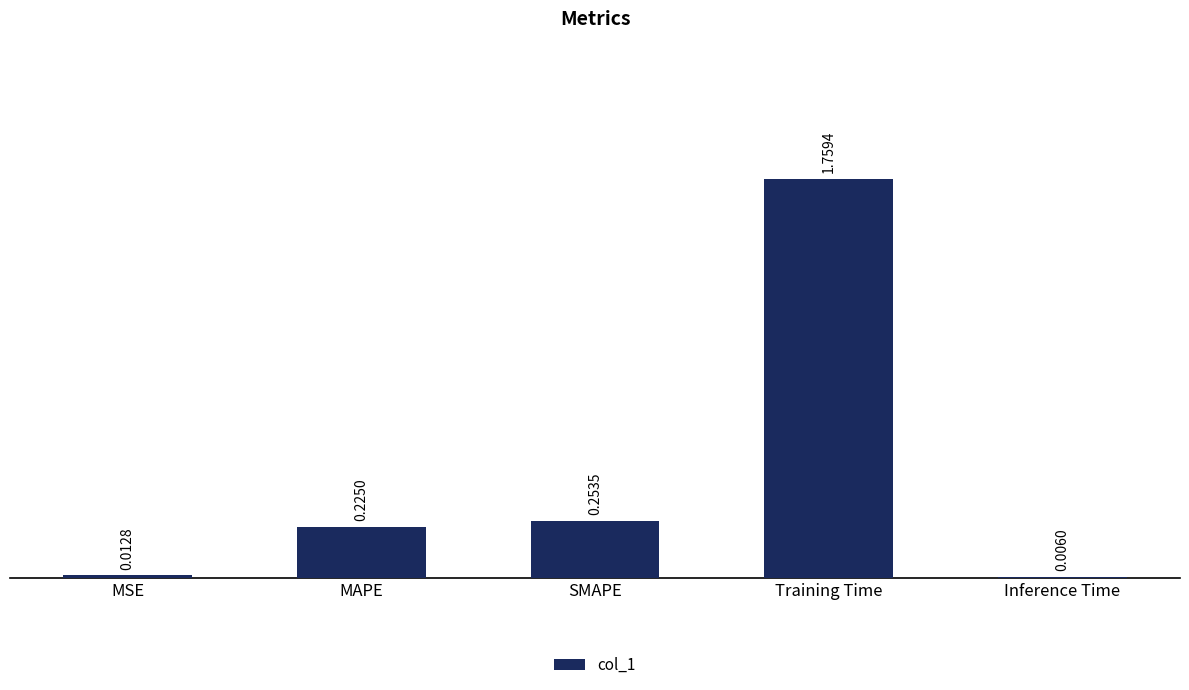

What is the sum of all values?

2.3